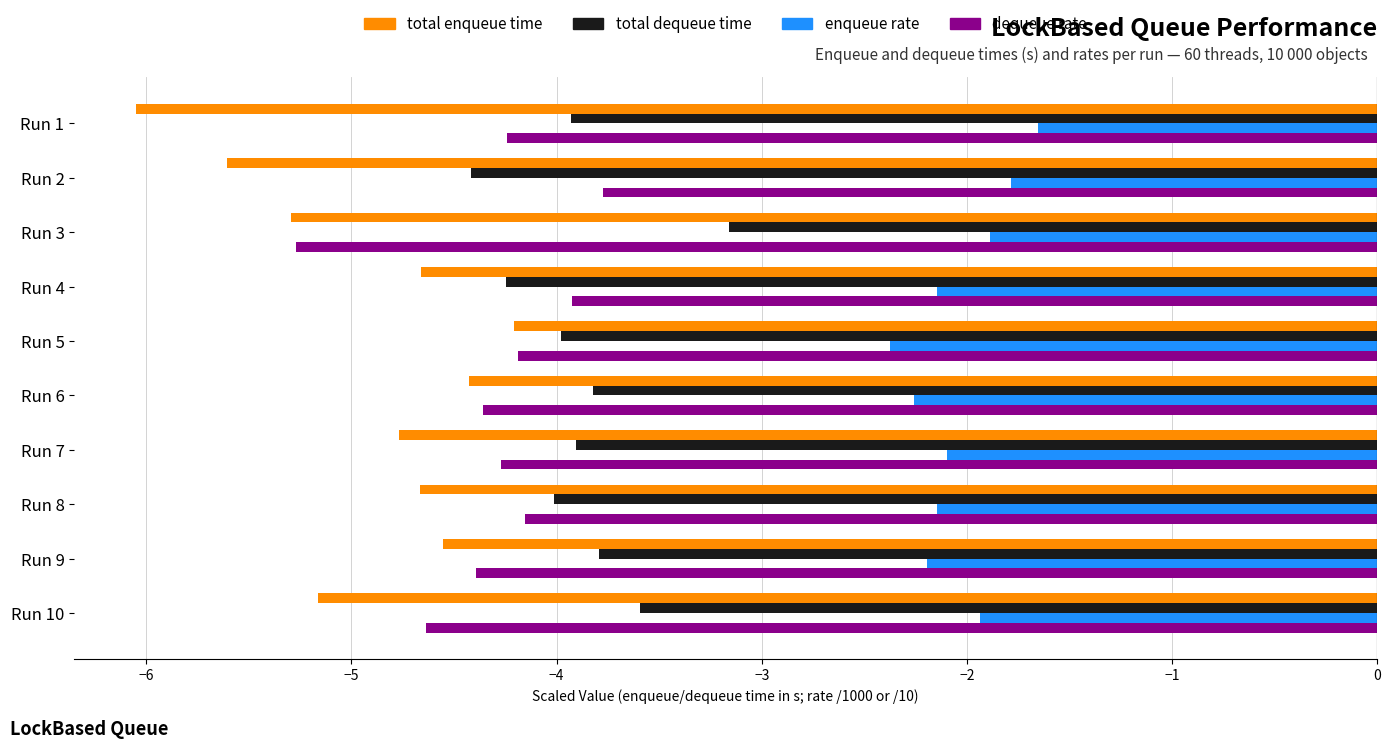

What is the spread (max minus min) of values at Run 2?

3.8